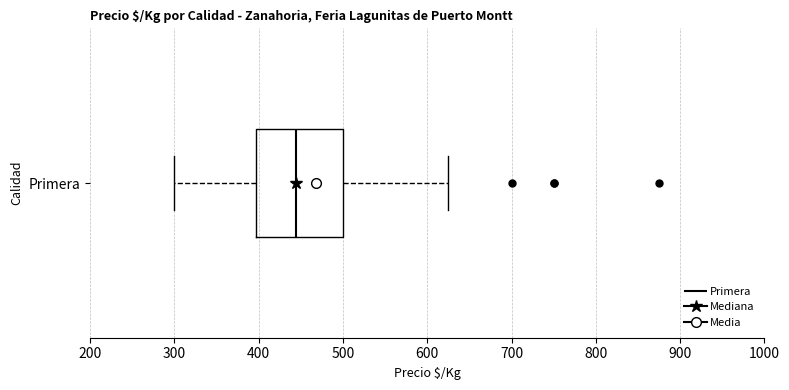

Transcribe this box plot: give where the median line is, the range the box spans, and where the two whiskers end, as read against the x-axis. The values are not printed on the chart, so give them approximately, as read against the axis.

median 440, box 400 to 500, whiskers 300 to 630